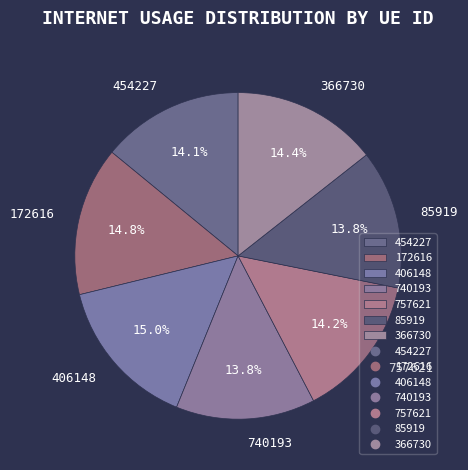

Is there a majority slice in this chart?

No